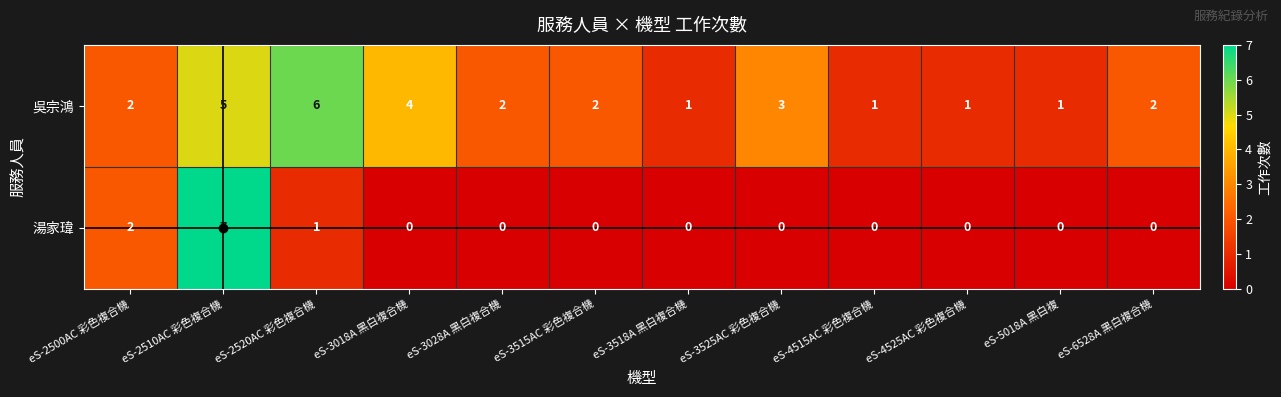

What is the maximum value for 湯家瑋?

7